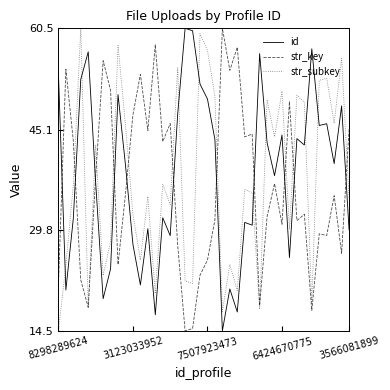

What is the highest value of the id series?

60.5